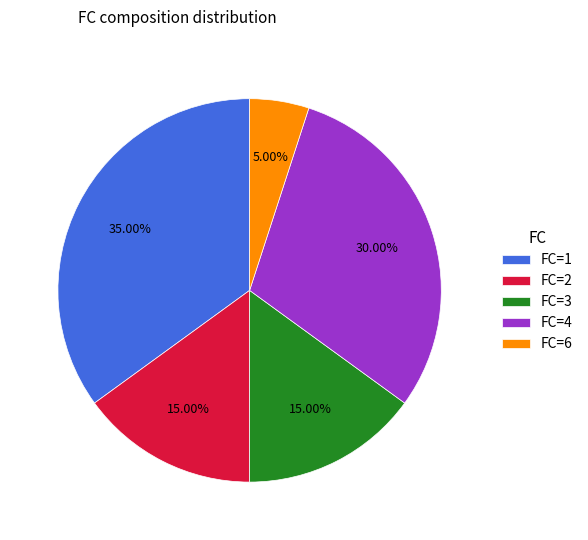

What is the largest slice in the pie chart?

FC=1